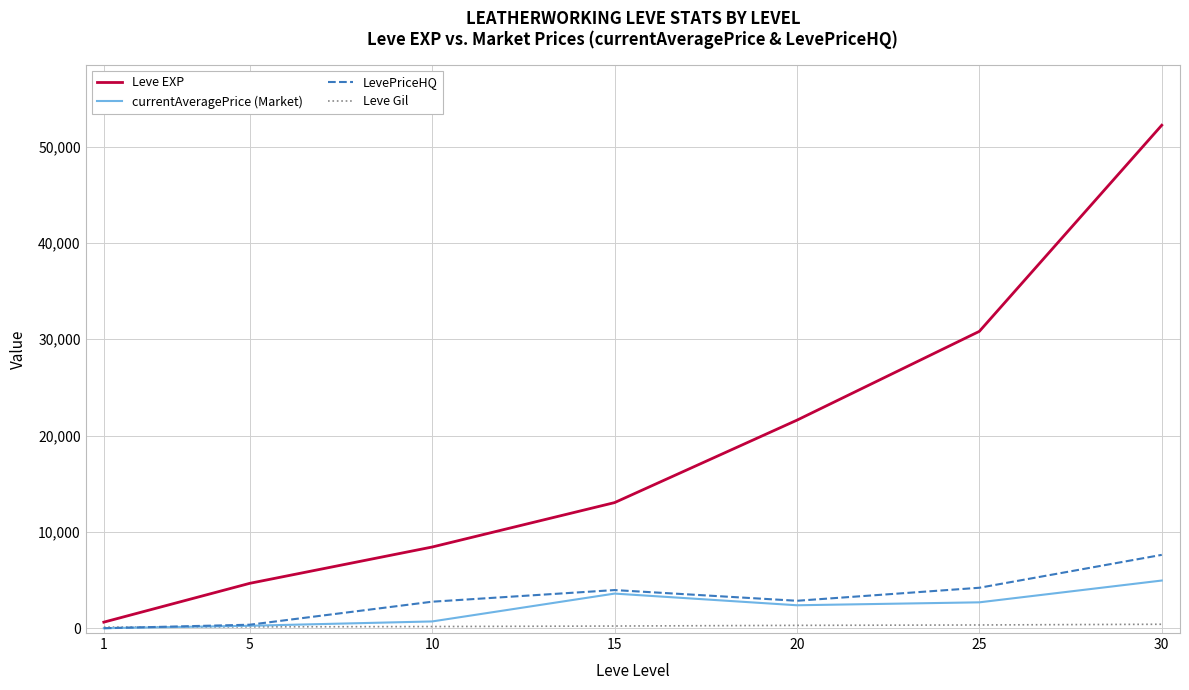

What is the total value across all series at 15?

20821